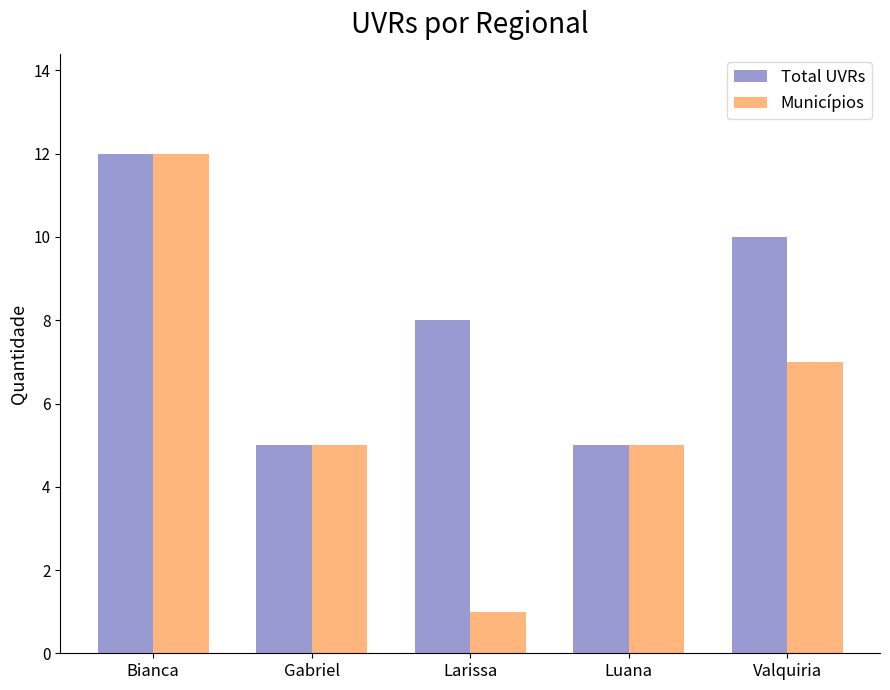

True or false: Total UVRs has a value of 10 at Valquiria.

True